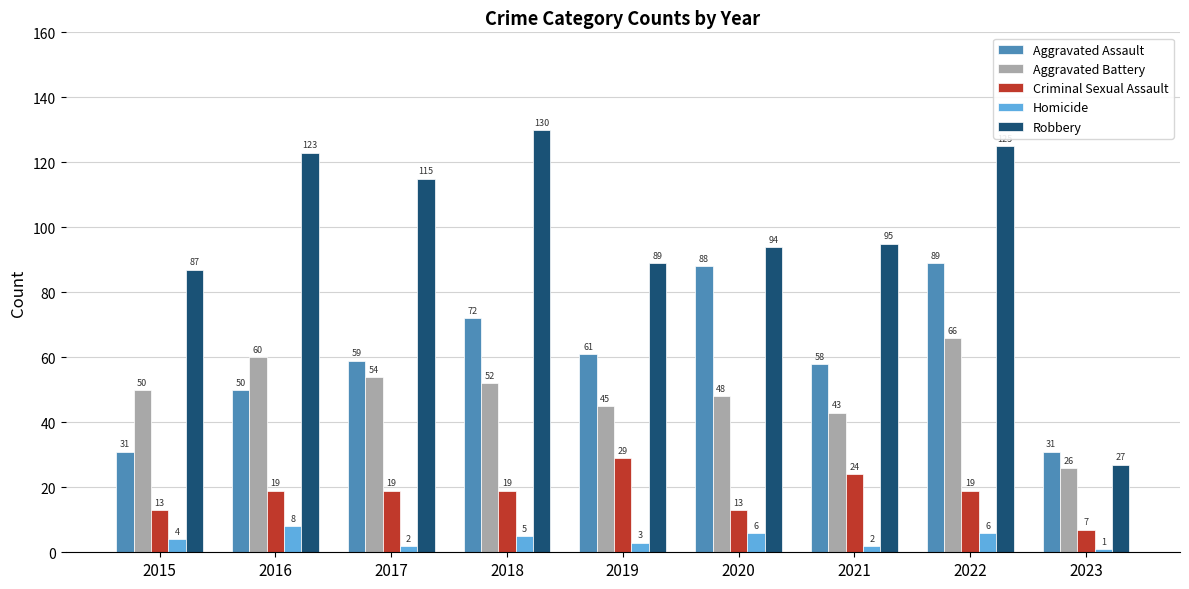

Is the value of Aggravated Assault at 2016 greater than the value of Robbery at 2018?

No